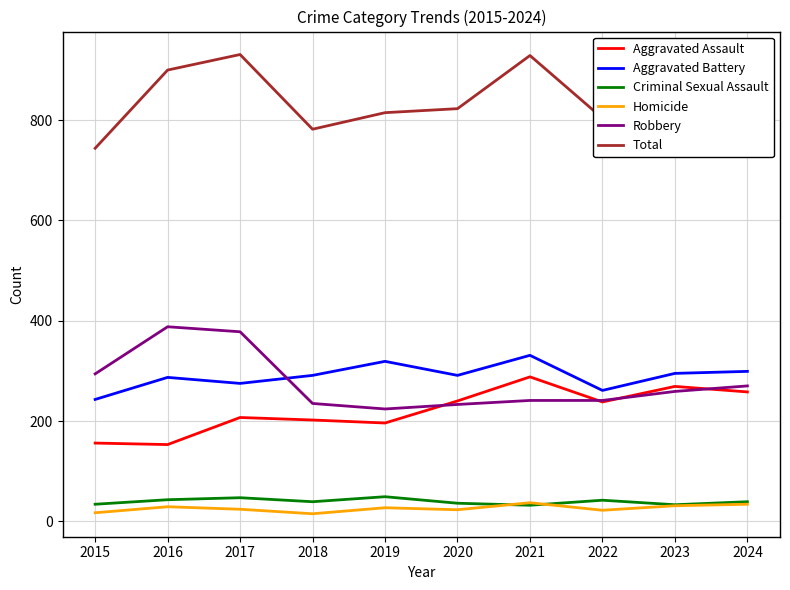

At how many categories does at least one series exceed 839?

5